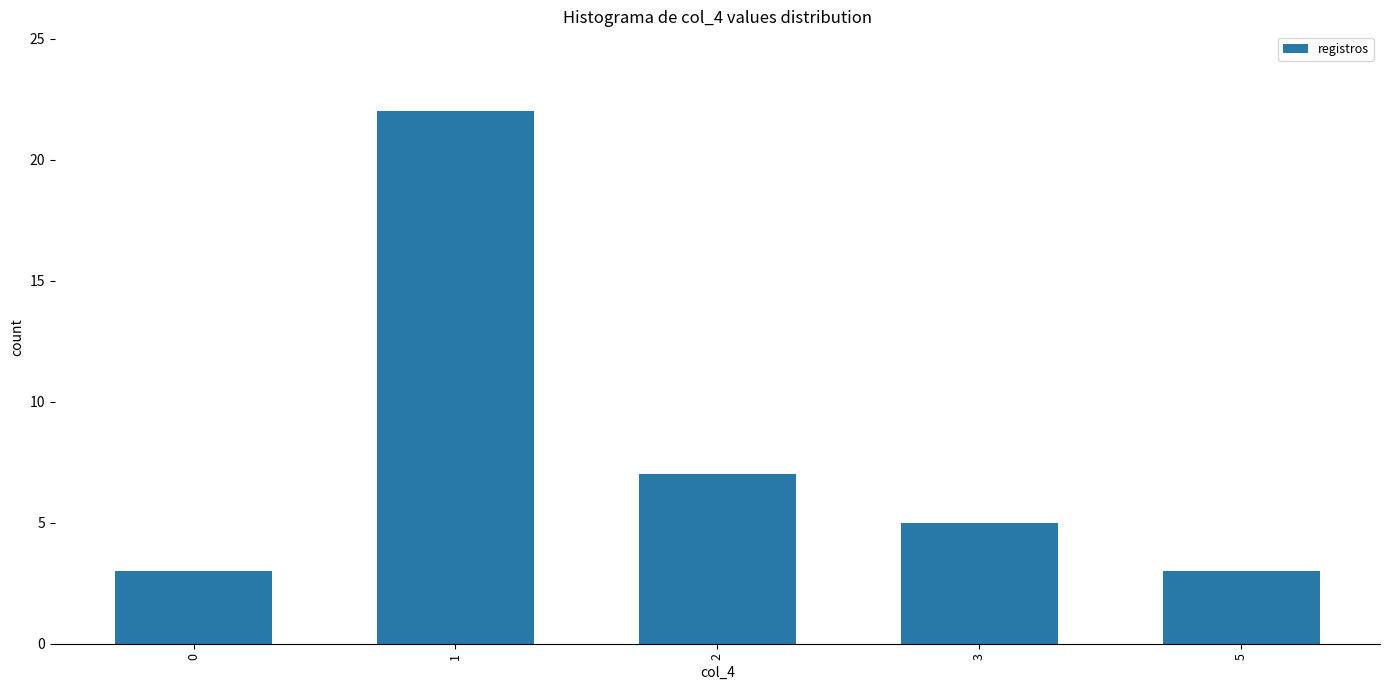

What is the difference between the values at 1 and 3?

17